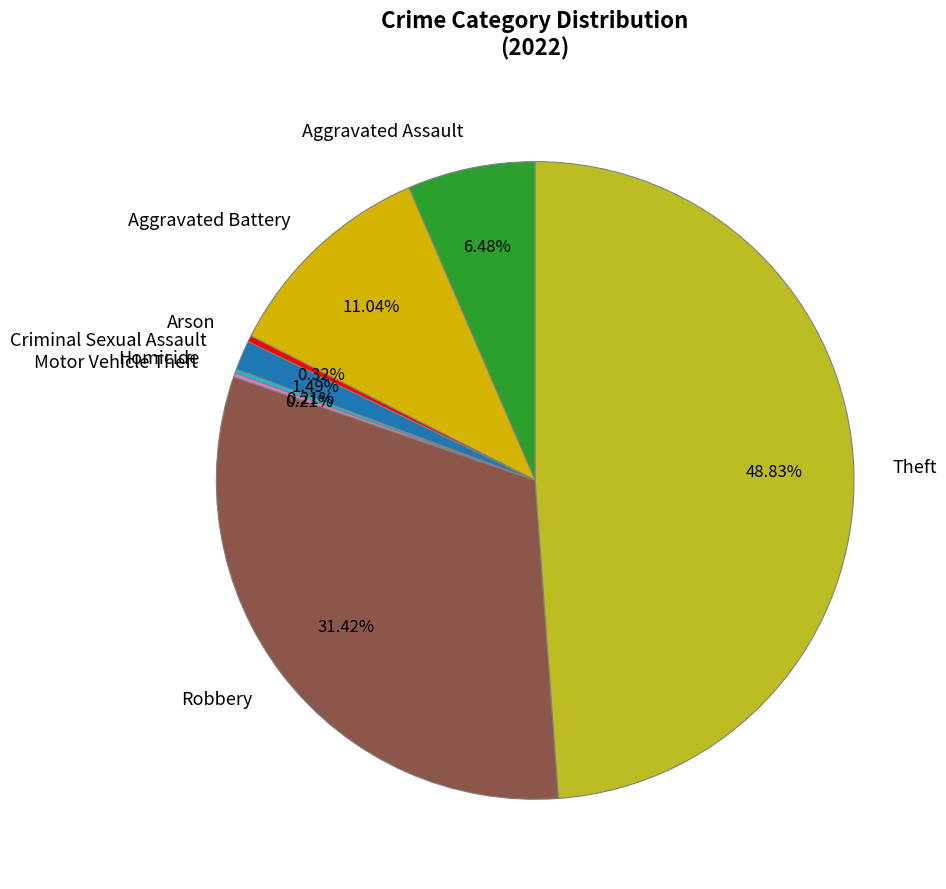

What is the largest slice in the pie chart?

Theft